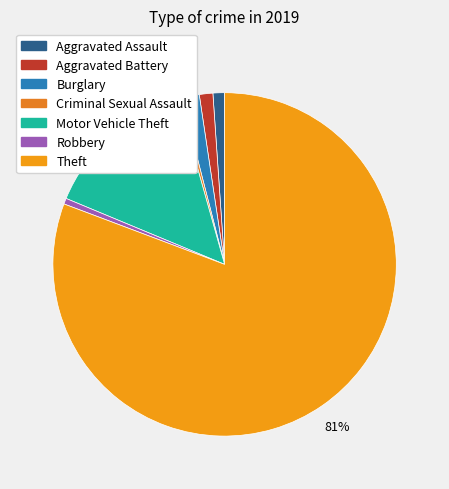

To the nearest percent, what is the average slice percentage?

14%